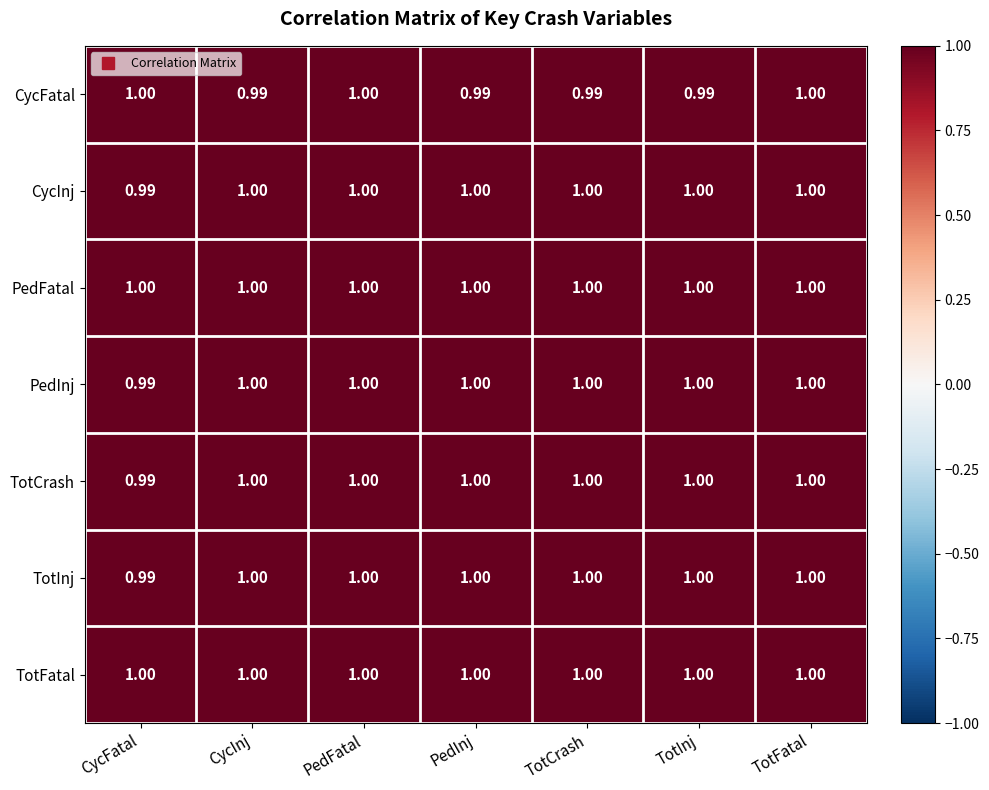

Which category has the lowest value in the PedInj series?

CycFatal